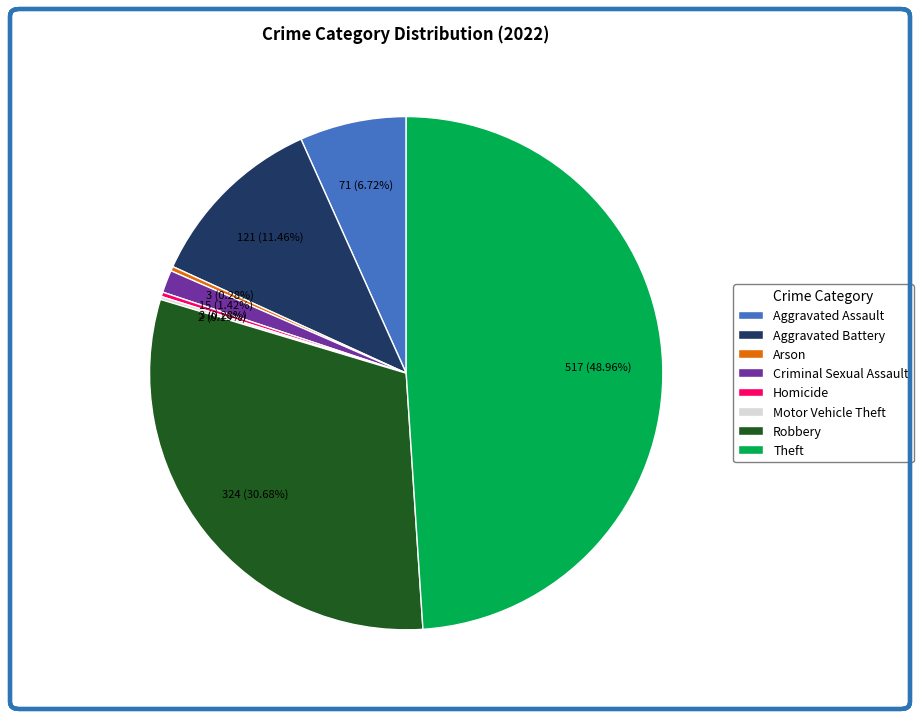

Combined, what portion of the pie is Aggravated Battery and Aggravated Assault?

18.2%